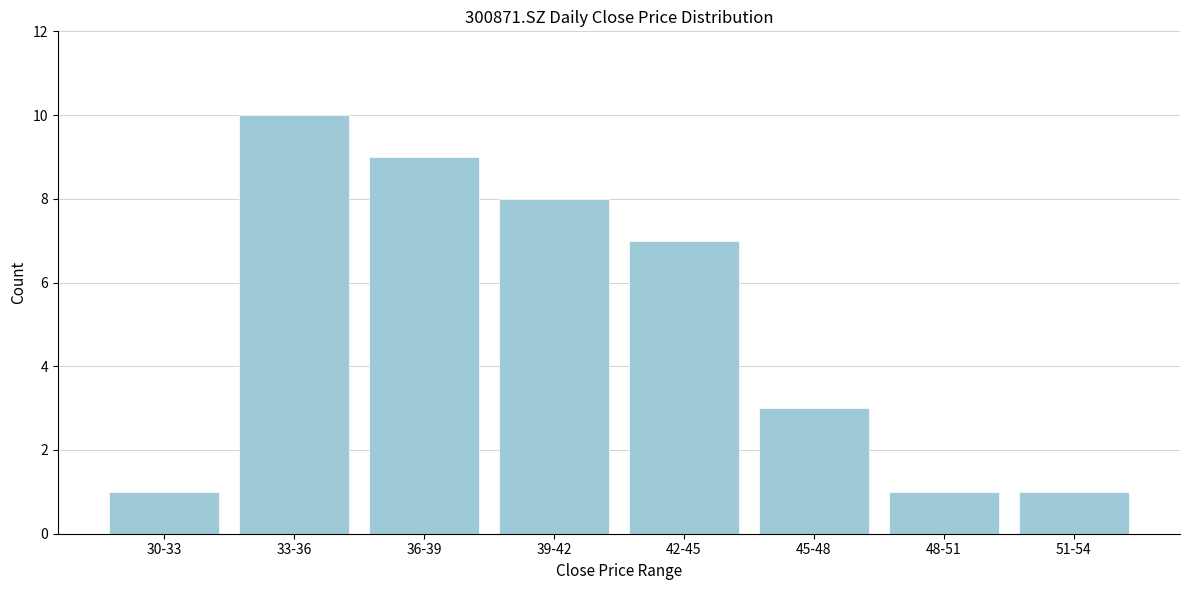

Reading right to left, transcribe all the data shown in this chart.

51-54=1	48-51=1	45-48=3	42-45=7	39-42=8	36-39=9	33-36=10	30-33=1